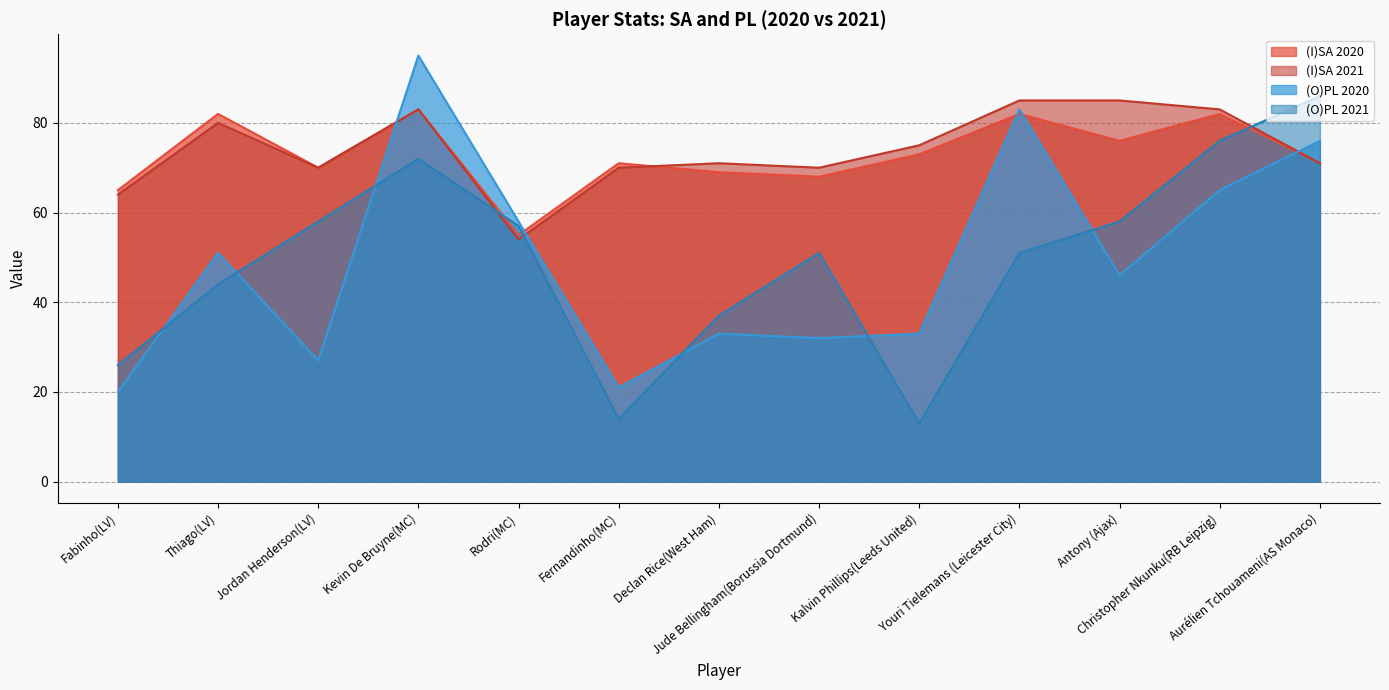

At which label does (I)SA 2021 reach its peak?

Youri Tielemans (Leicester City)